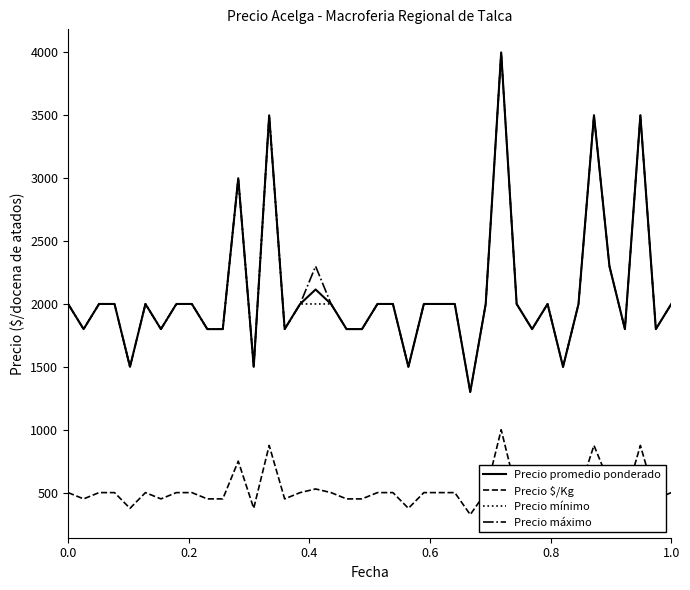

How many series are shown in this chart?

4